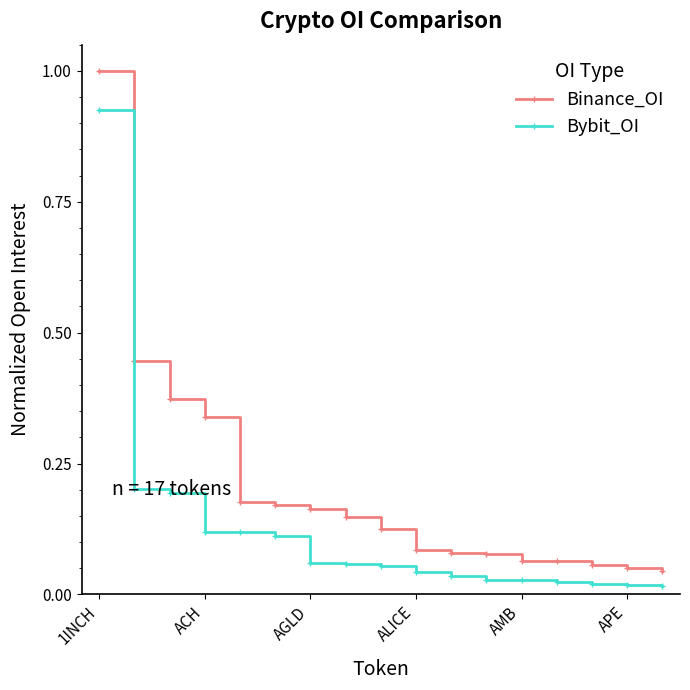

True or false: Binance_OI and Bybit_OI cross at least once.

False